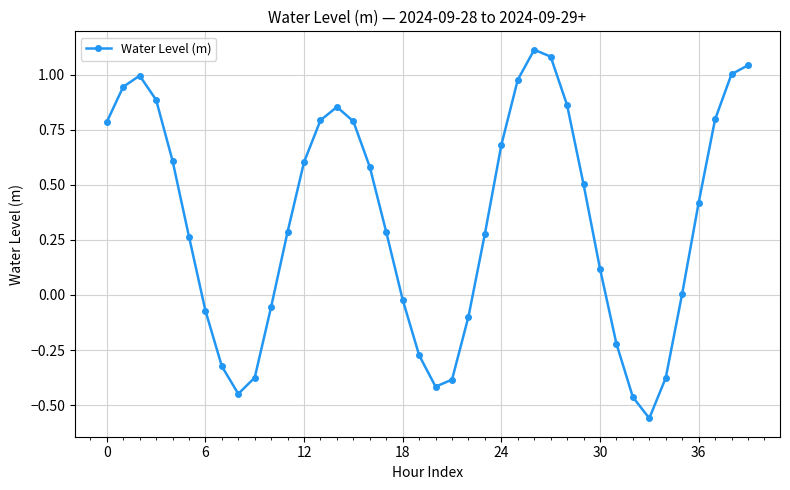

True or false: there are more than 2 points higher than both neighbors.

True